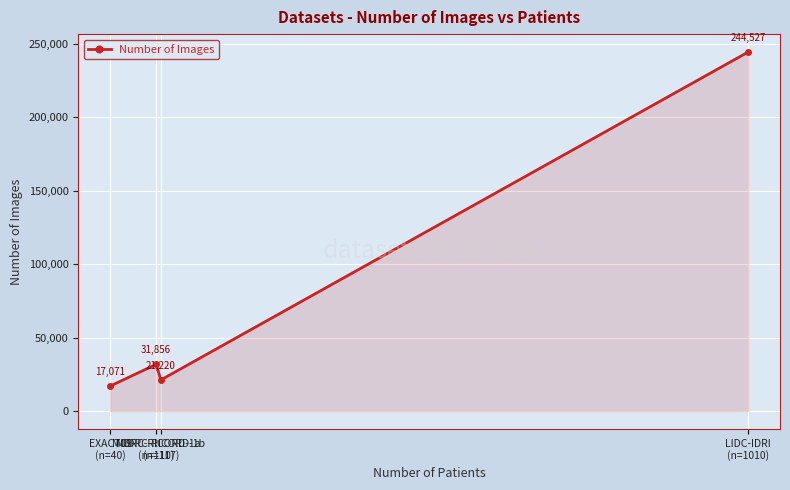

True or false: the data shows 418549 at LIDC-IDRI
(n=1010).

False